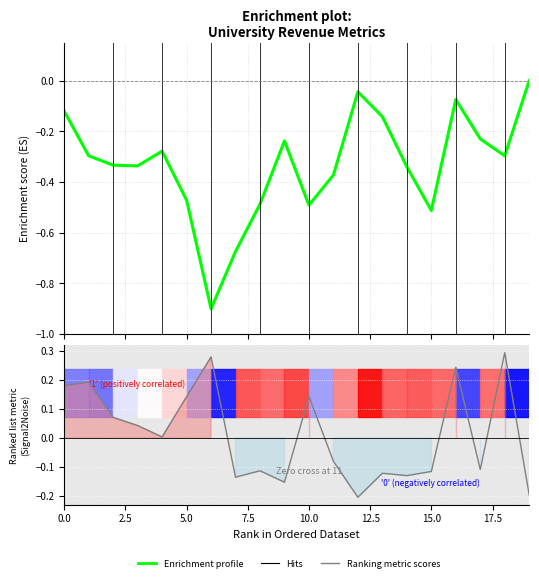

What is the total value across all series at 19?

-0.2